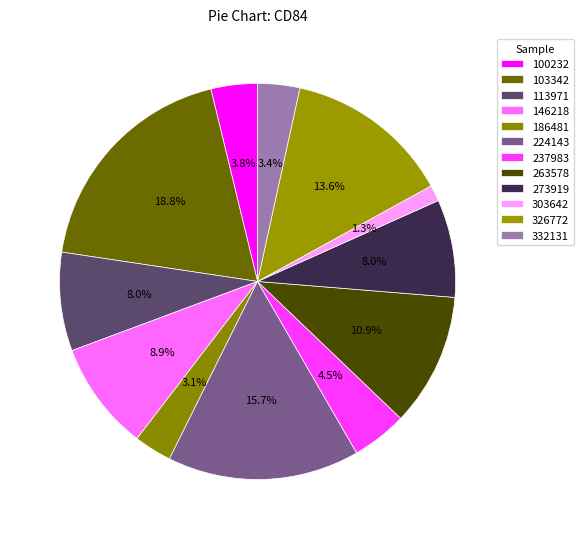

How many slices are in this pie chart?

12